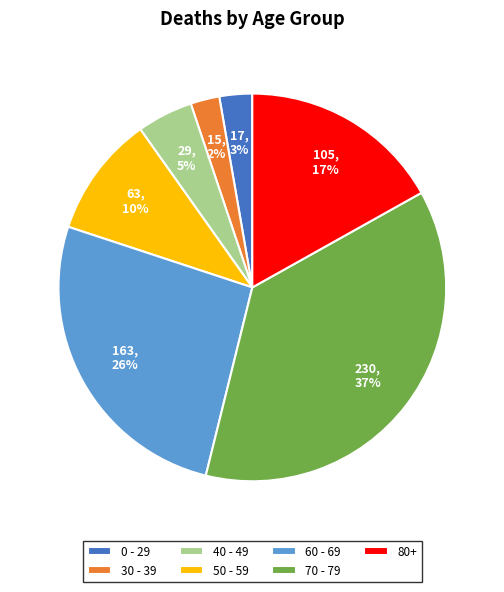

How many segments does this pie chart have?

7